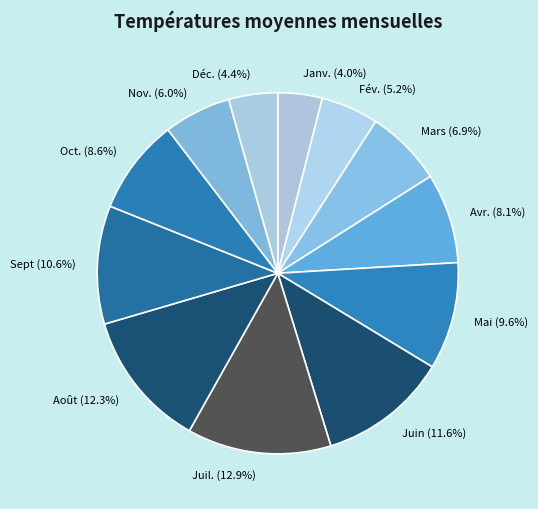

Is it true that Nov. is 1% of the pie?

False